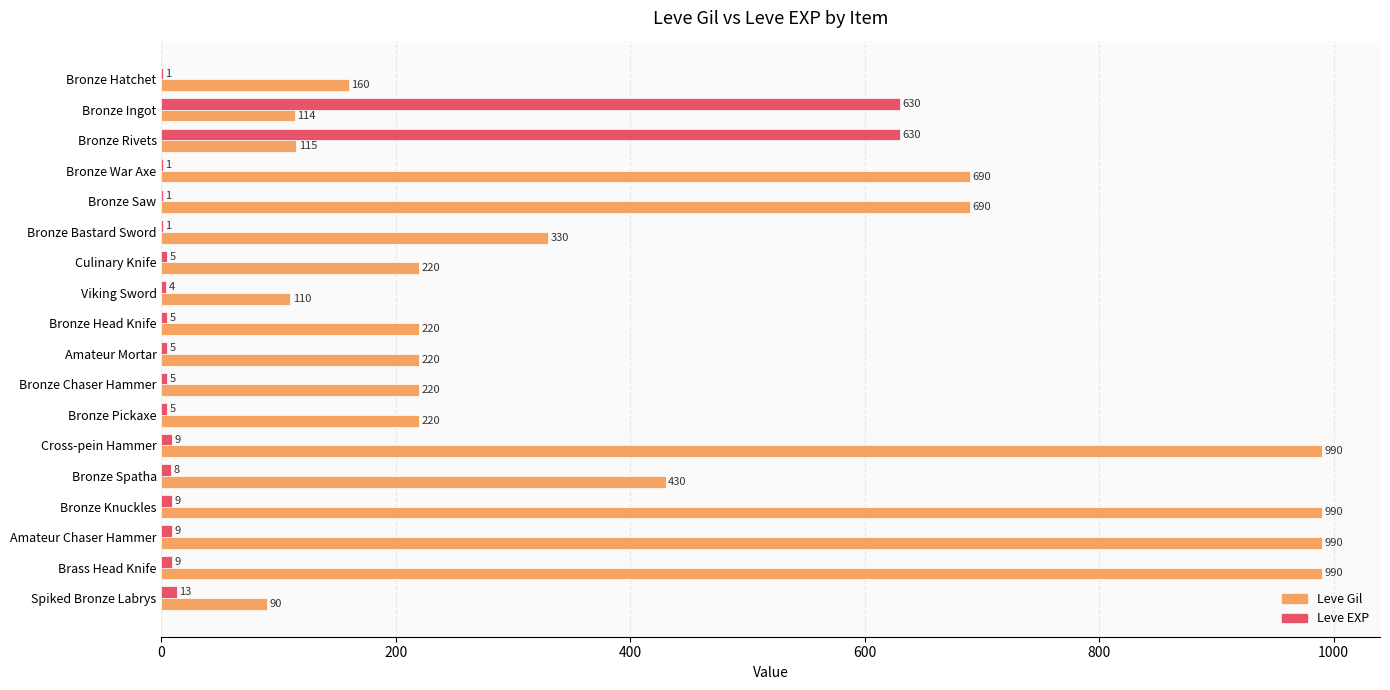

Read the Leve Gil value at Brass Head Knife.

990